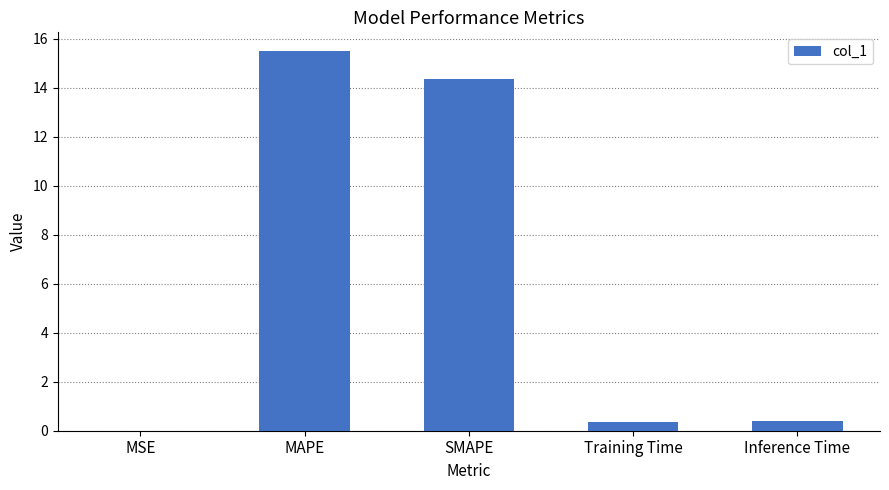

Which has a higher value, MSE or Training Time?

Training Time